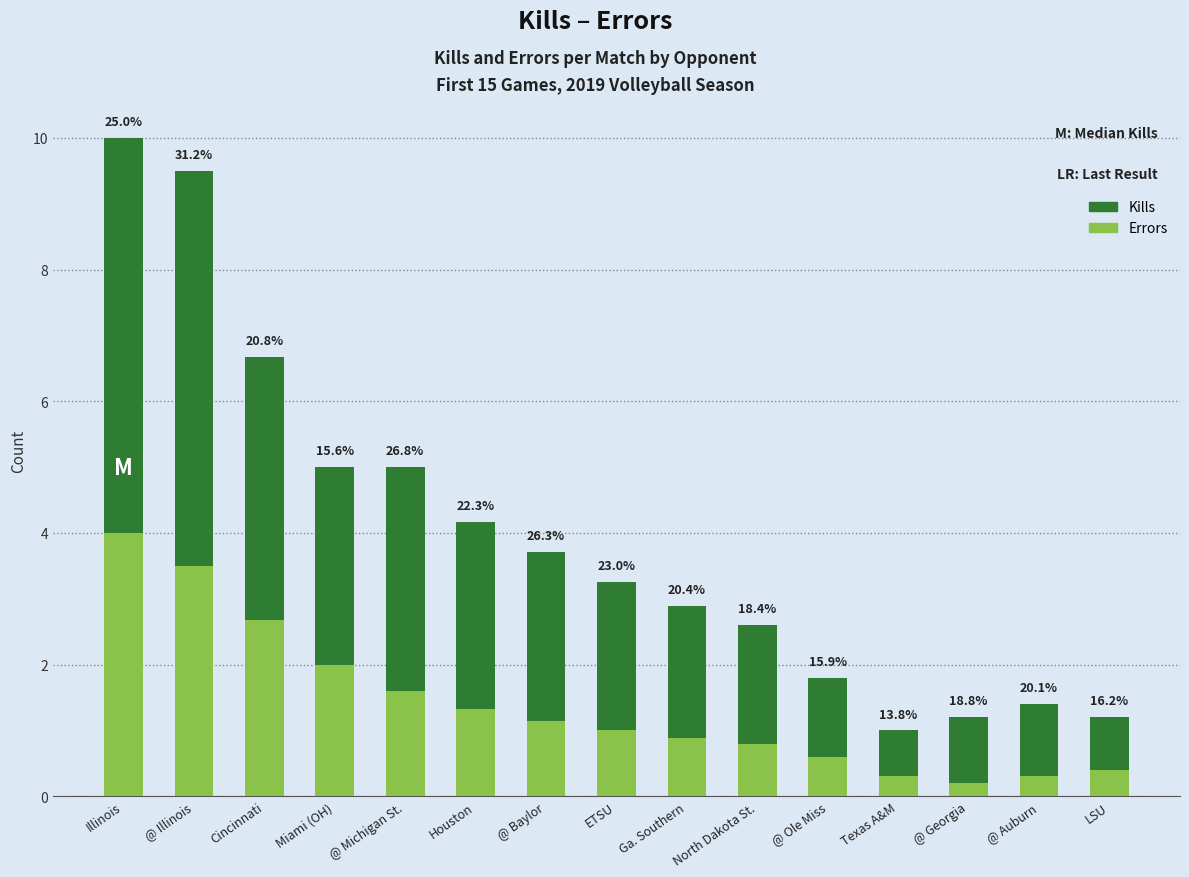

List the series in order of their overall mean, highest first.

Kills, Errors